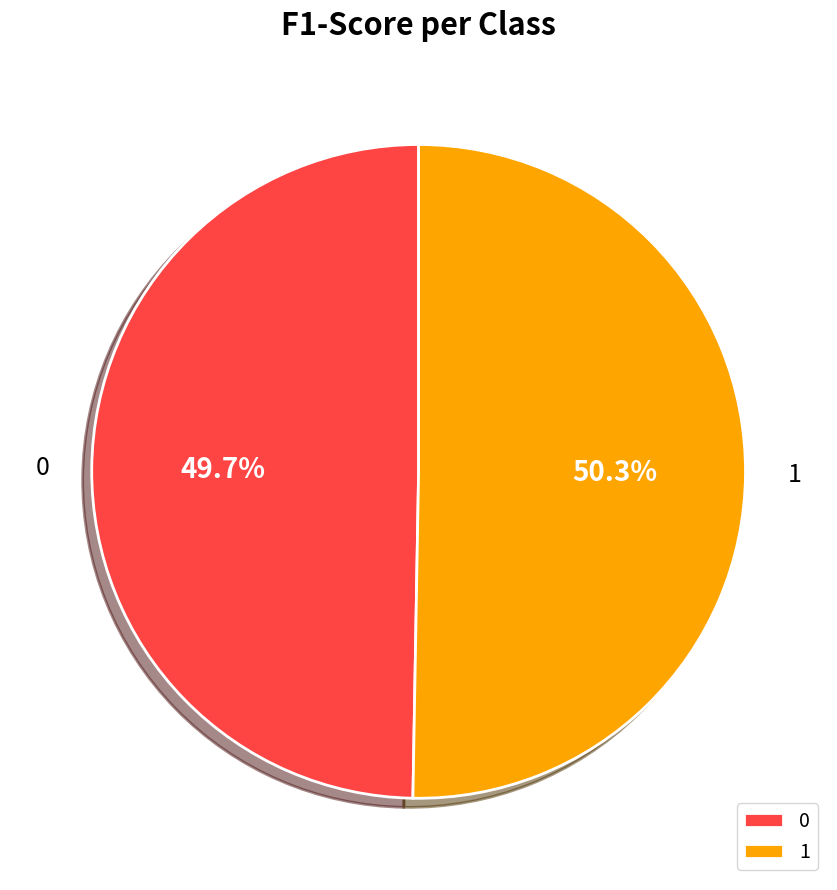

Combined, what portion of the pie is 0 and 1?

100.0%